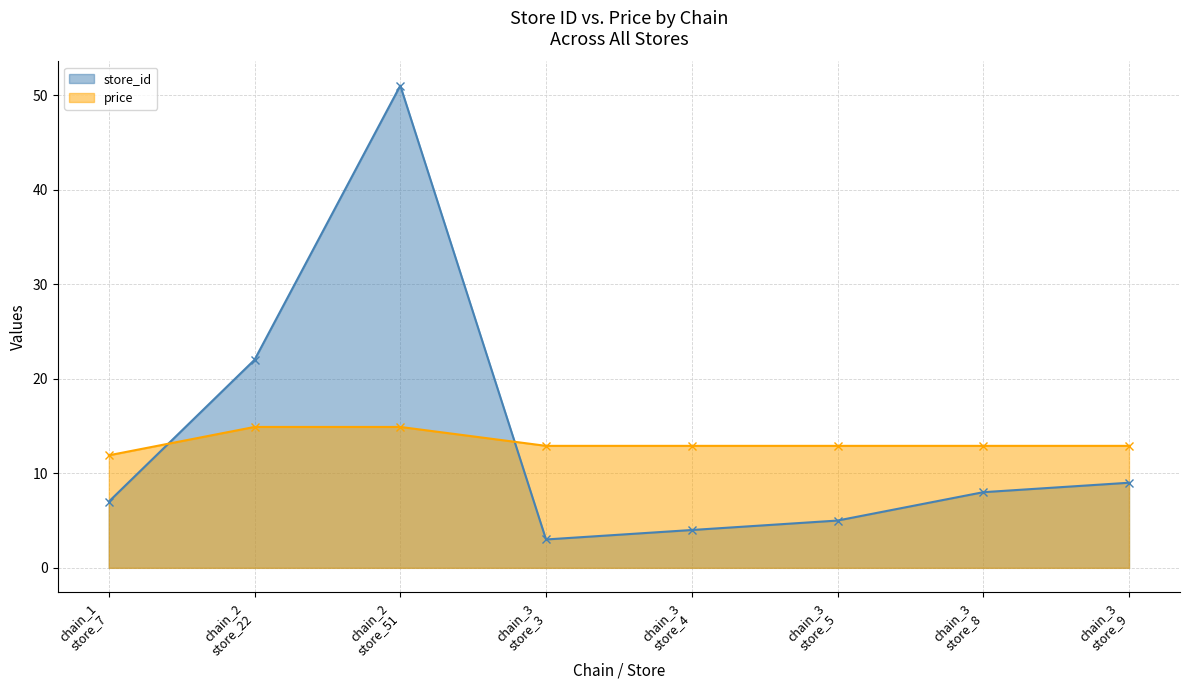

Where does the store_id series first go above 8?

chain_2
store_22